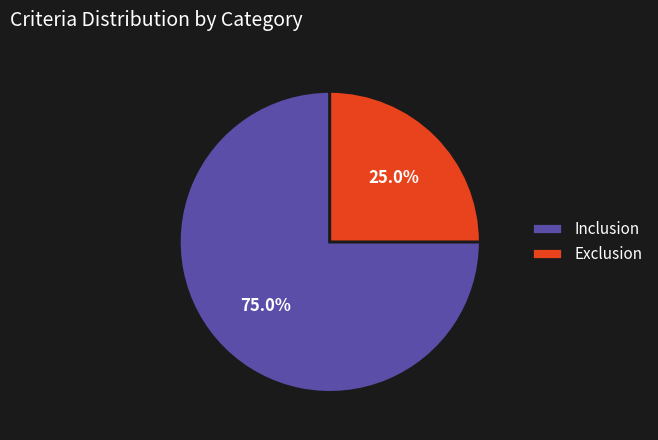

What percentage is the Inclusion slice, to the nearest percent?

75%